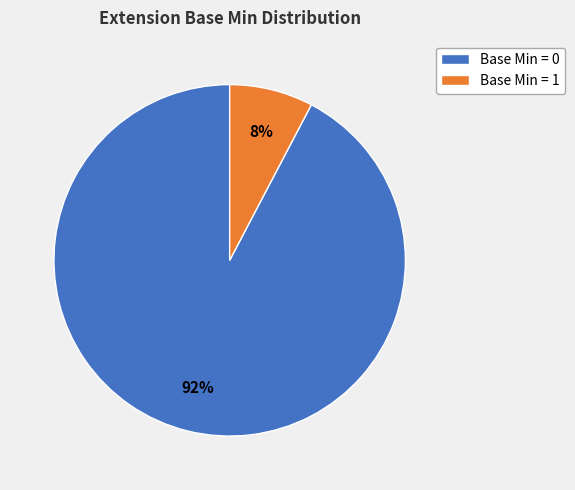

Which slice represents more than half of the pie?

Base Min = 0